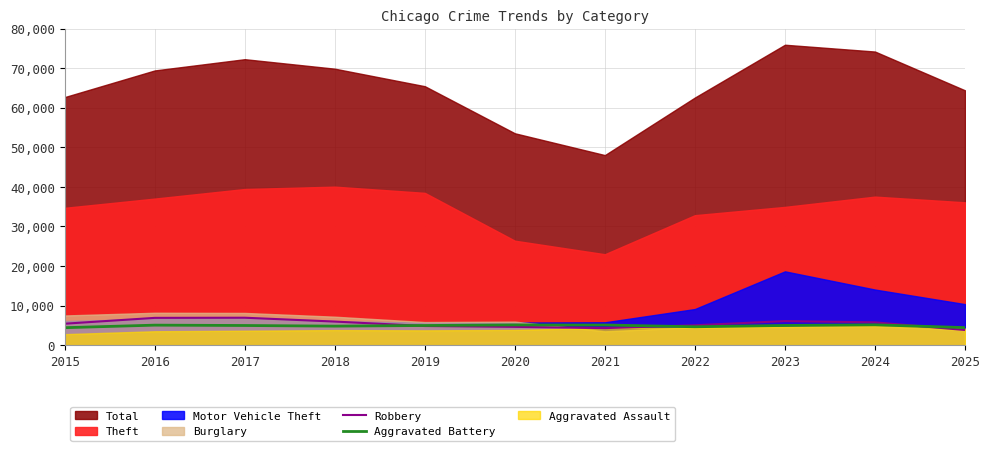

At which label does Robbery reach its minimum?

2025